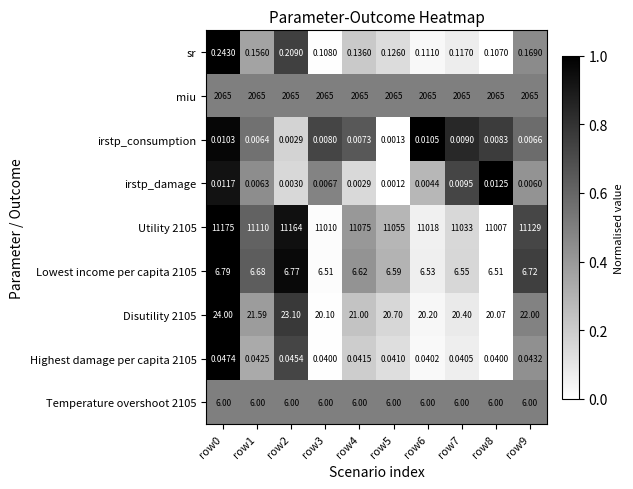

Which series changed the most between row0 and row4?

Utility 2105